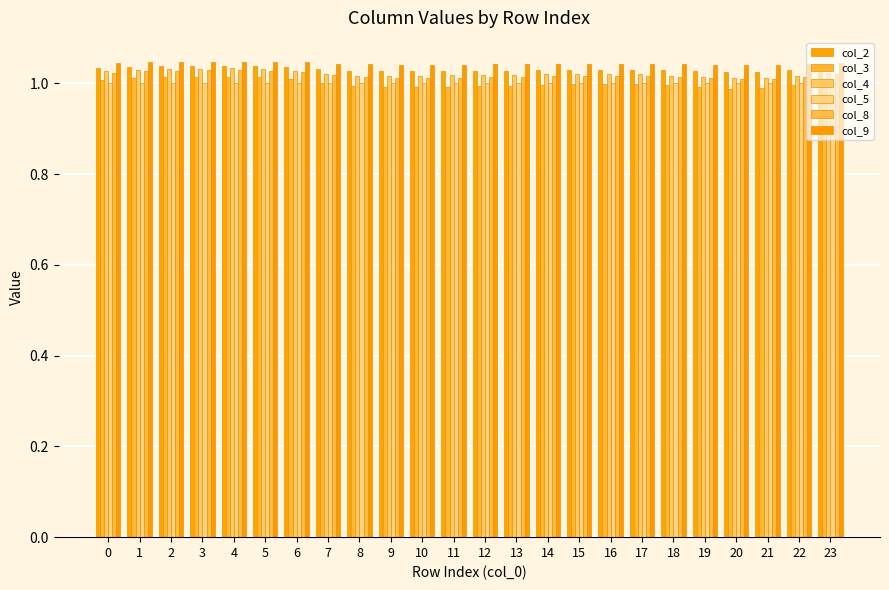

The value of col_9 at 13 is 0.3. True or false?

False